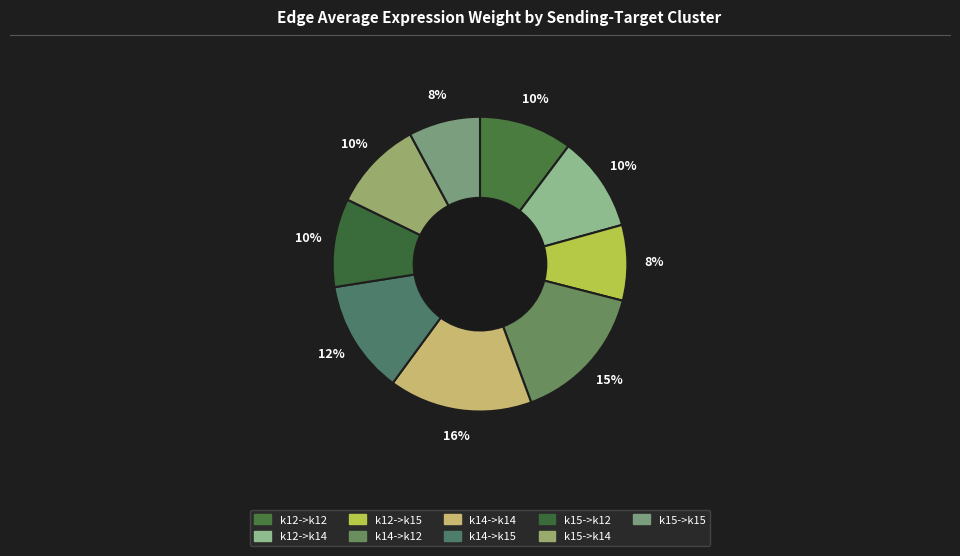

Count the number of slices in the pie.

9